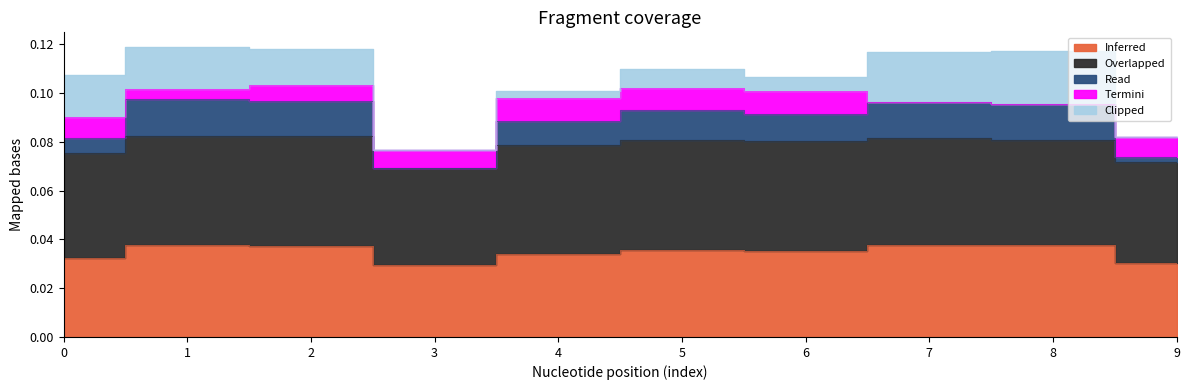

The value of Overlapped at 8 is 0.0. True or false?

False